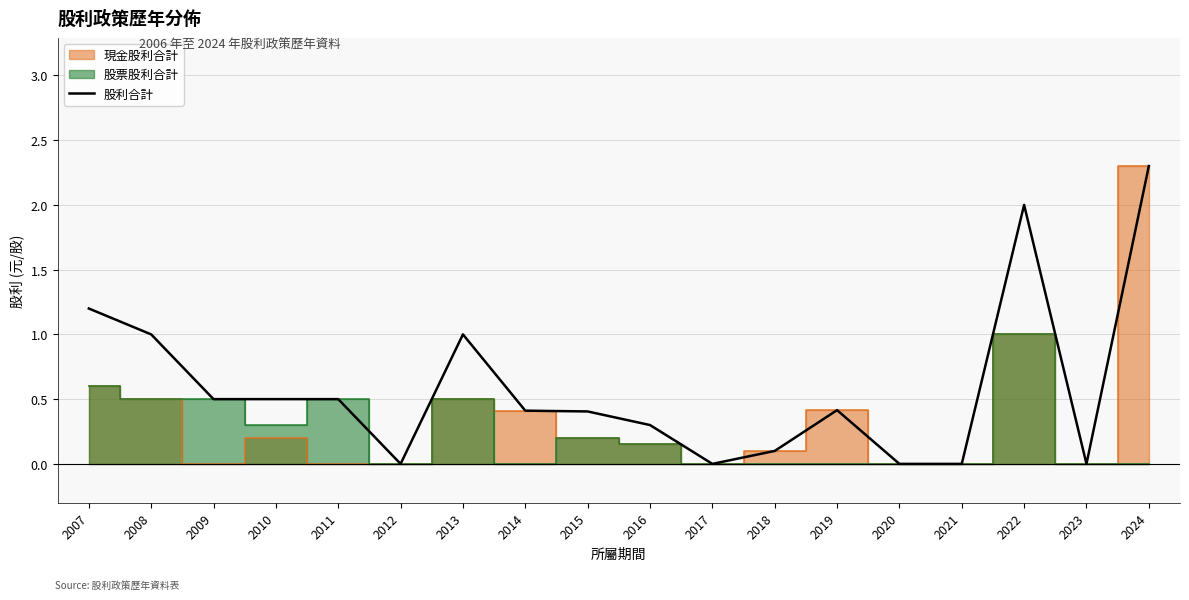

What is the sum of all values?

10.6